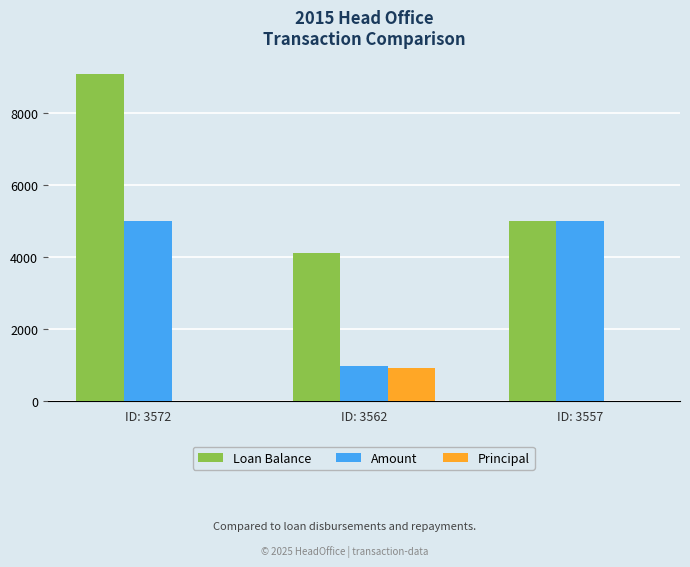

Are the bars grouped side by side (vs. stacked)?

Yes